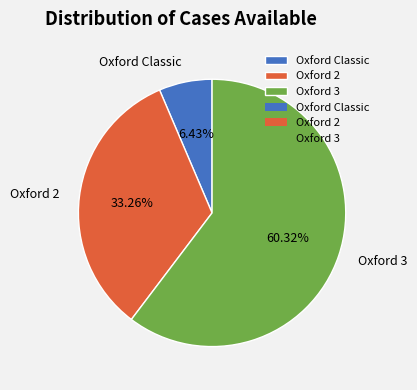

What is the smallest slice in the pie chart?

Oxford Classic